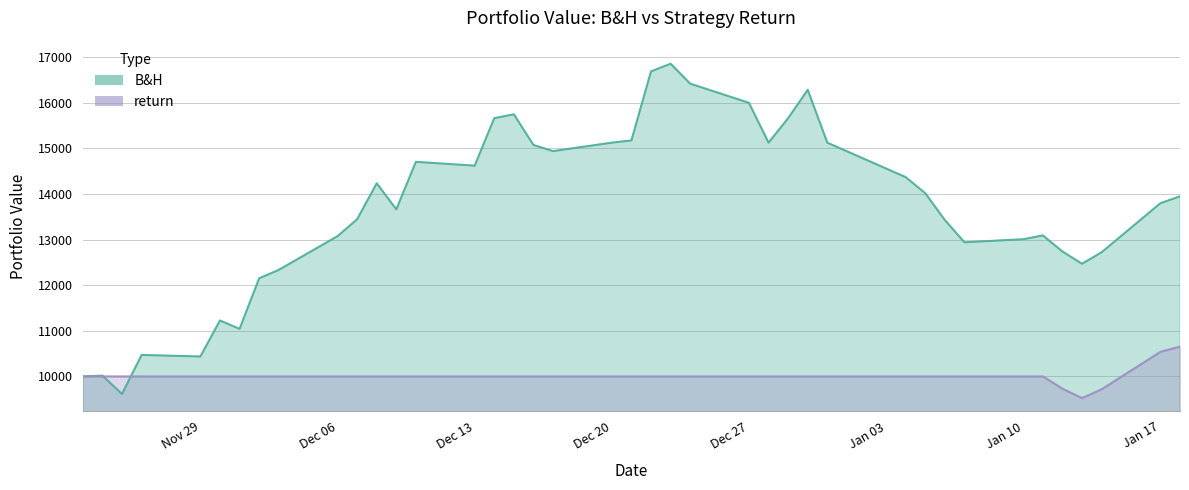

What is the minimum value for return?

9525.3